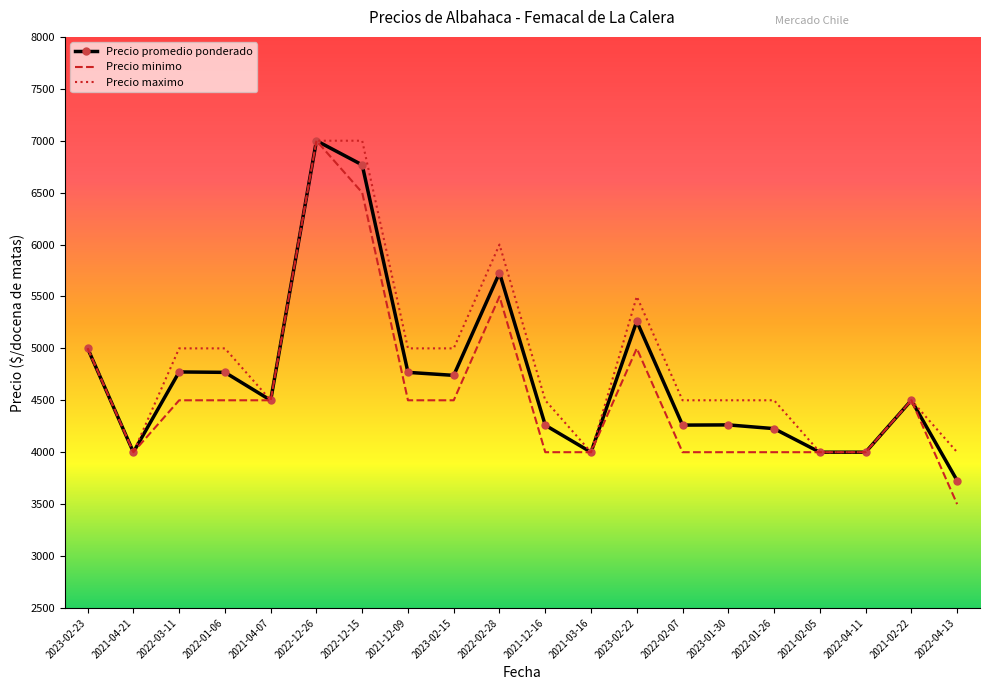

The value of Precio maximo at 2021-04-07 is 7141. True or false?

False